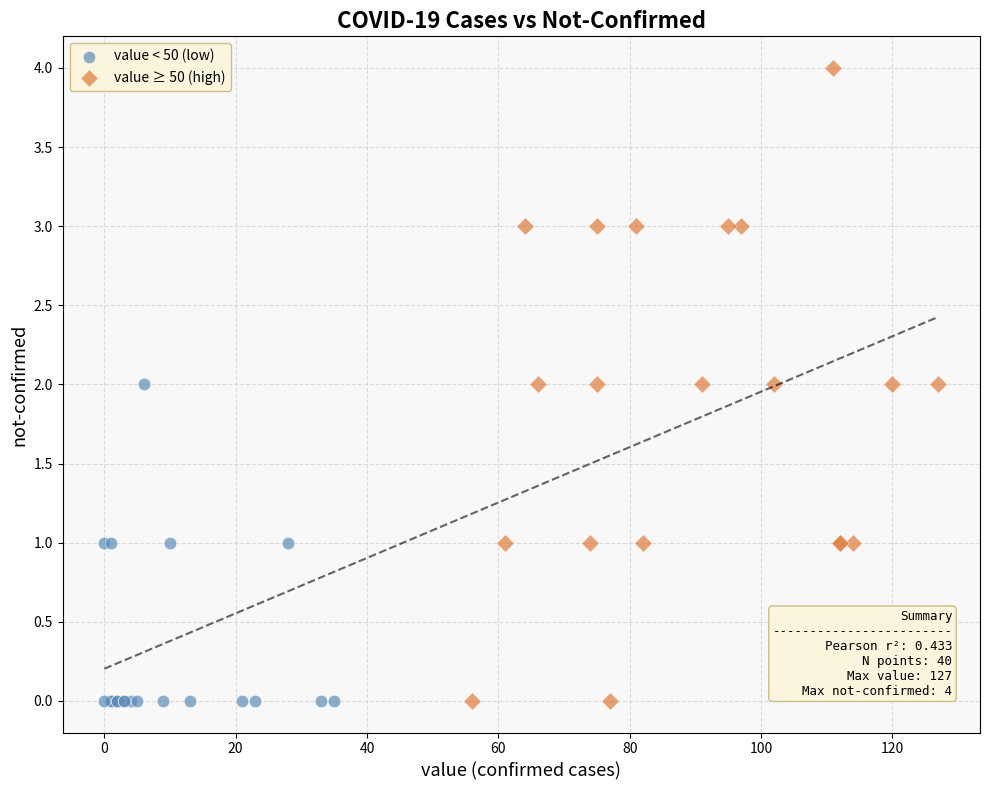

Which series has the largest Y range (max minus min)?

value ≥ 50 (high)